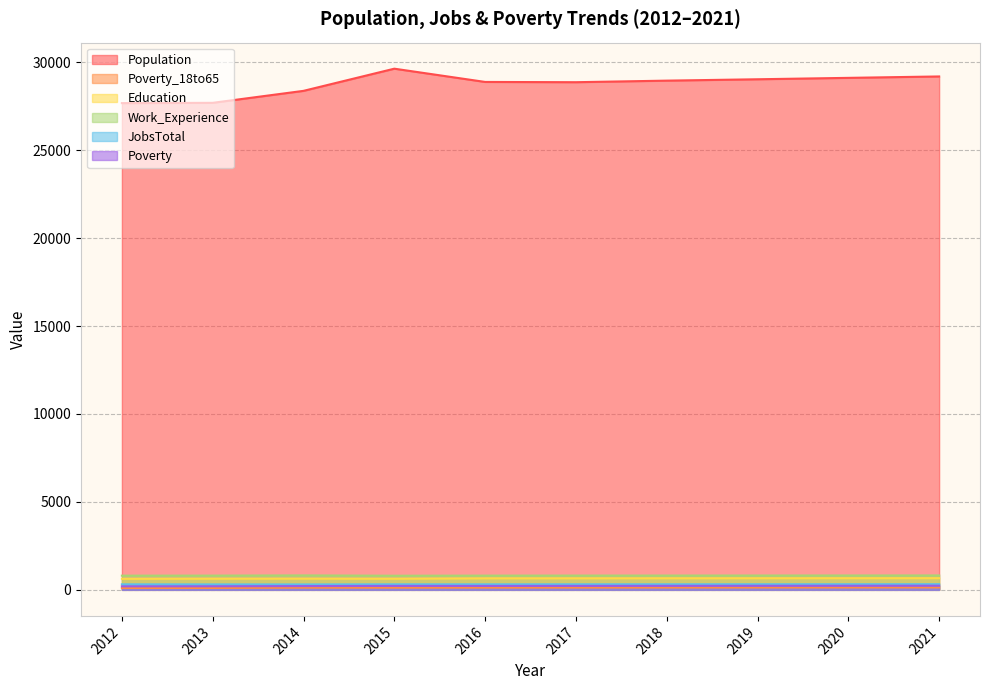

Reading left to right, what are all the values shown in this chart?

Population: 2012=27676	2013=27692	2014=28373	2015=29634	2016=28880	2017=28865	2018=28954	2019=29032	2020=29112	2021=29192
Poverty_18to65: 2012=104	2013=107	2014=125	2015=123	2016=127	2017=129	2018=131	2019=133	2020=135	2021=137
Education: 2012=627	2013=634	2014=636	2015=632	2016=653	2017=655	2018=657	2019=659	2020=661	2021=663
Work_Experience: 2012=807	2013=810	2014=821	2015=803	2016=809	2017=812	2018=813	2019=815	2020=817	2021=819
JobsTotal: 2012=313	2013=309	2014=307	2015=314	2016=313	2017=315	2018=316	2019=318	2020=319	2021=321
Poverty: 2012=199	2013=203	2014=214	2015=224	2016=222	2017=224	2018=227	2019=230	2020=232	2021=235